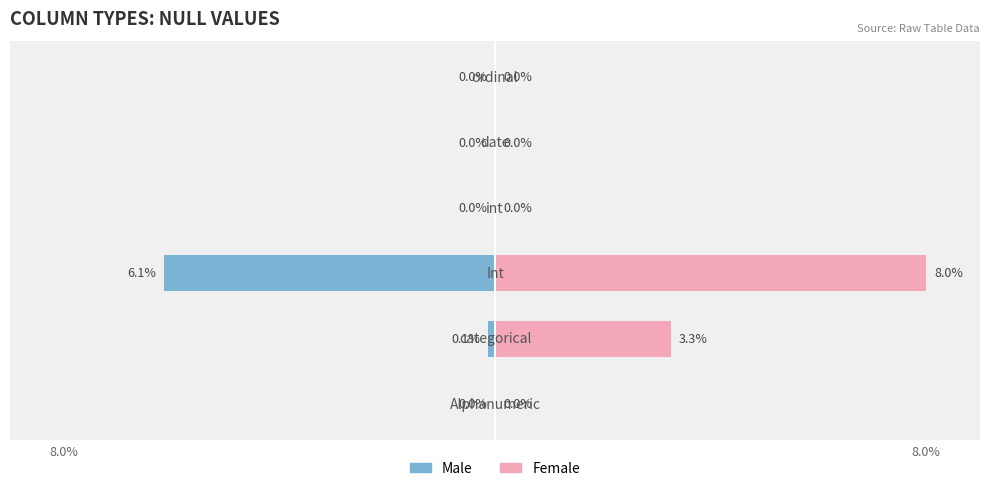

List the series in order of their peak value, lowest first.

Male, Female